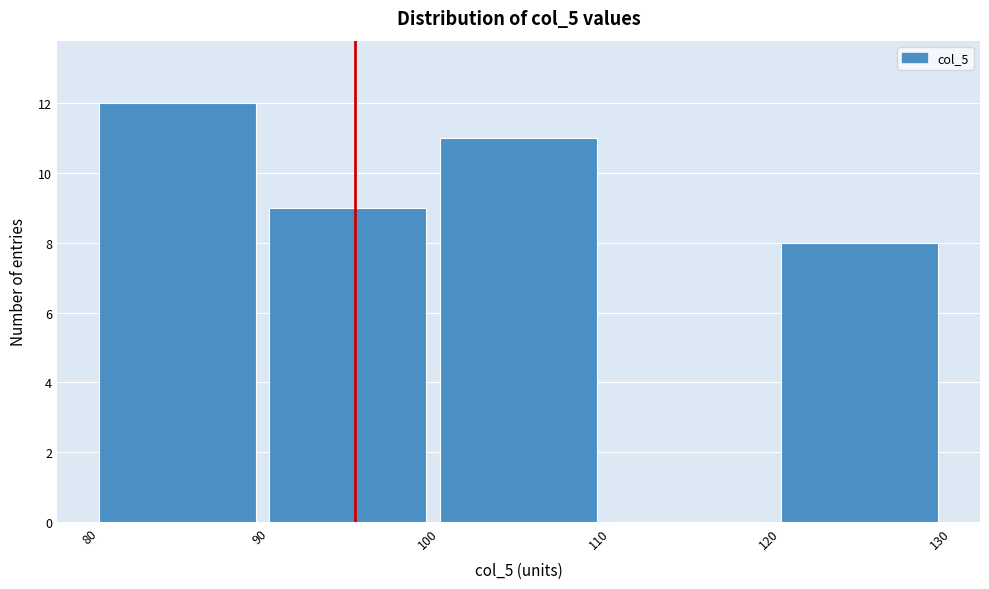

Which range on the x-axis has the tallest bar?

80 to 90